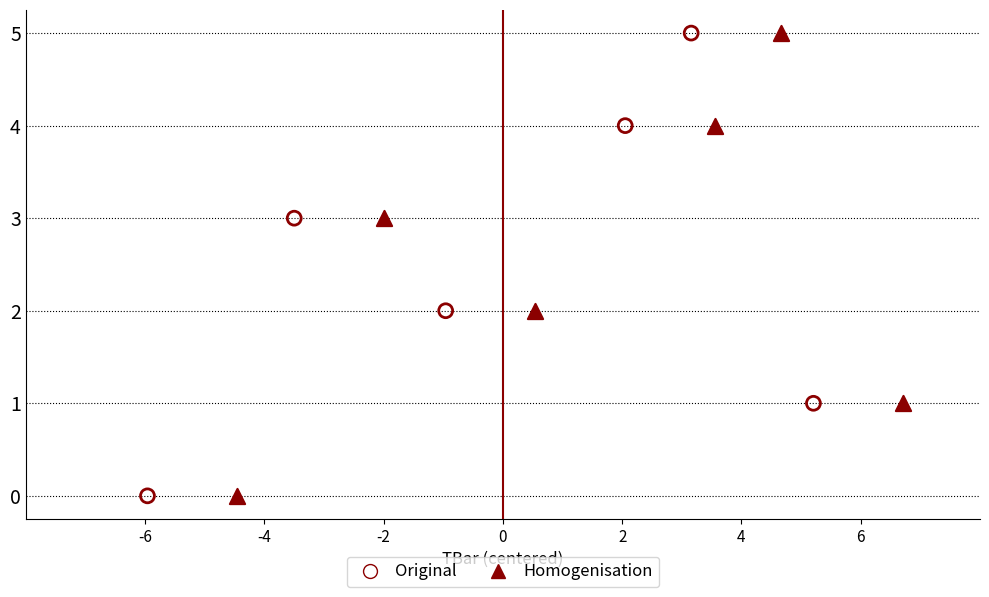

Which series has the widest spread of Y values?

Original